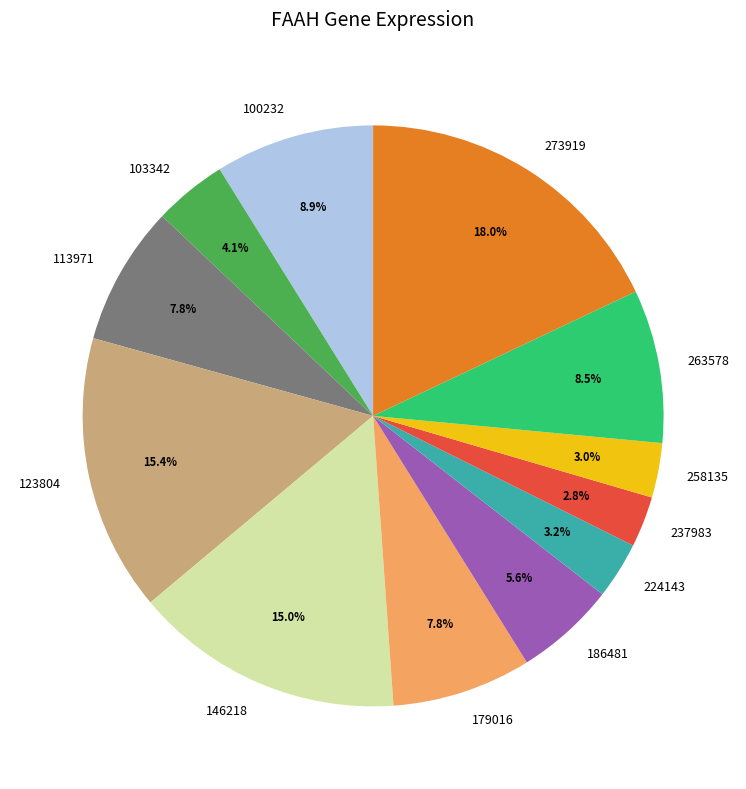

Between 100232 and 179016, which is larger?

100232